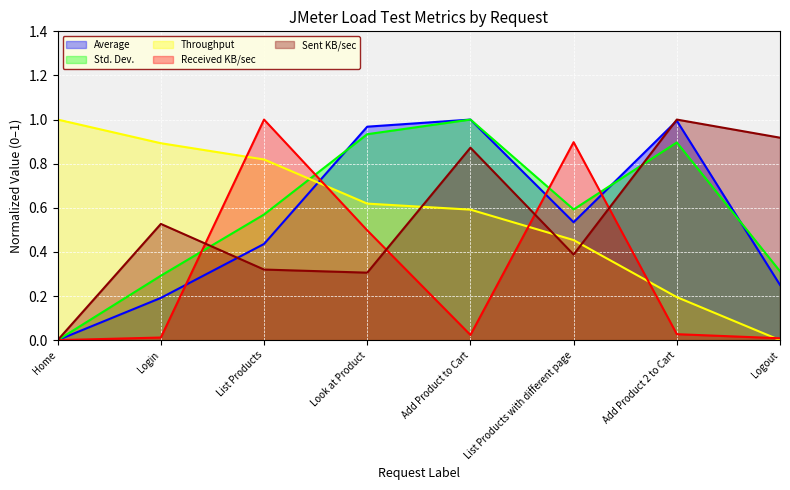

How many lines are shown in the chart?

5